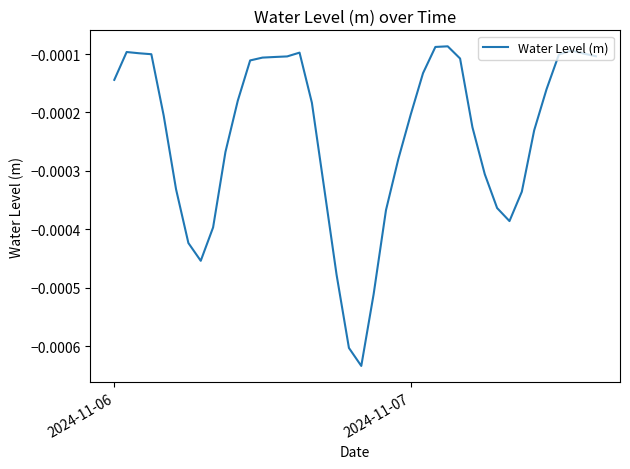

True or false: there are more than 1 points higher than both neighbors.

True